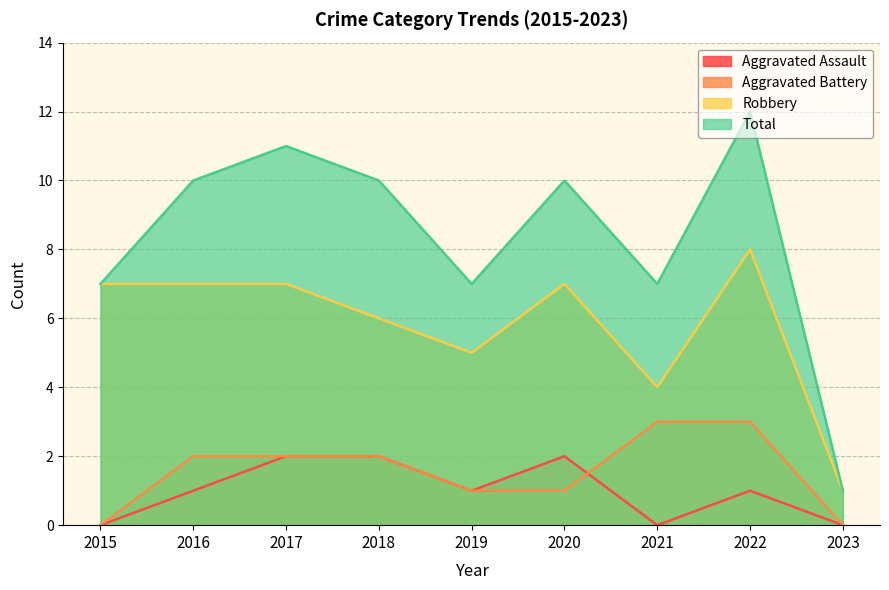

True or false: Total has a value of 11 at 2017.

True